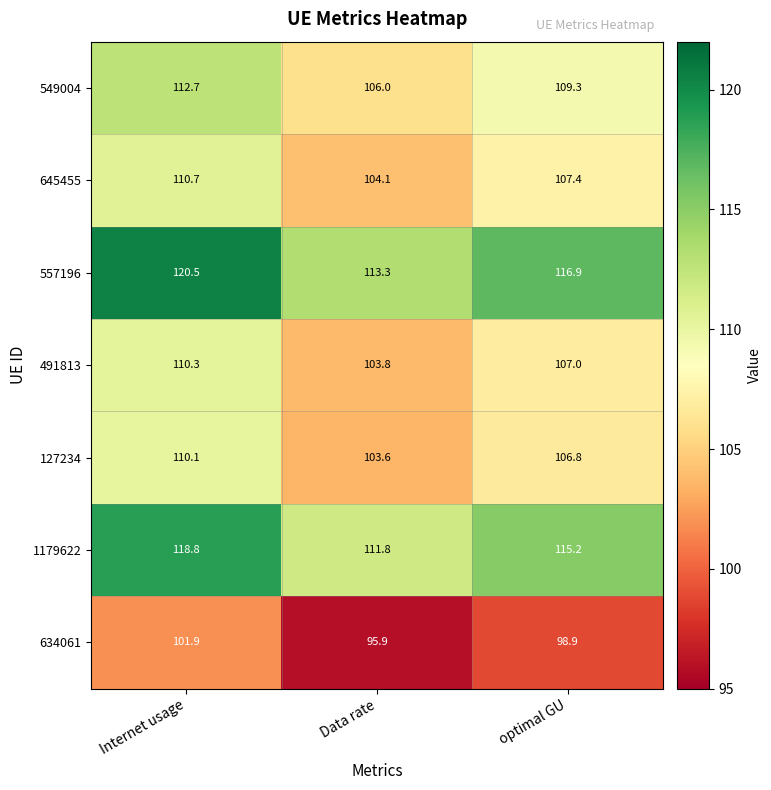

Reading left to right, what are all the values shown in this chart?

549004: 112.7	106.0	109.3
645455: 110.7	104.1	107.4
557196: 120.5	113.3	116.9
491813: 110.3	103.8	107.0
127234: 110.1	103.6	106.8
1179622: 118.8	111.8	115.2
634061: 101.9	95.9	98.9